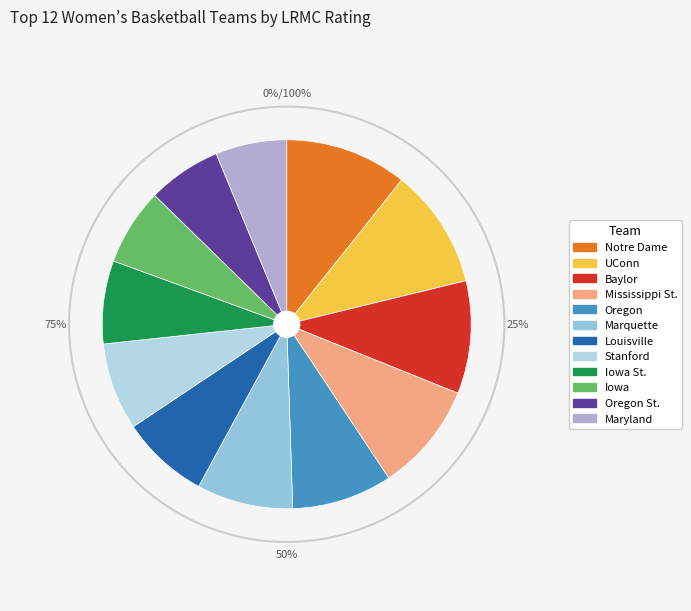

What is the largest slice in the pie chart?

Notre Dame